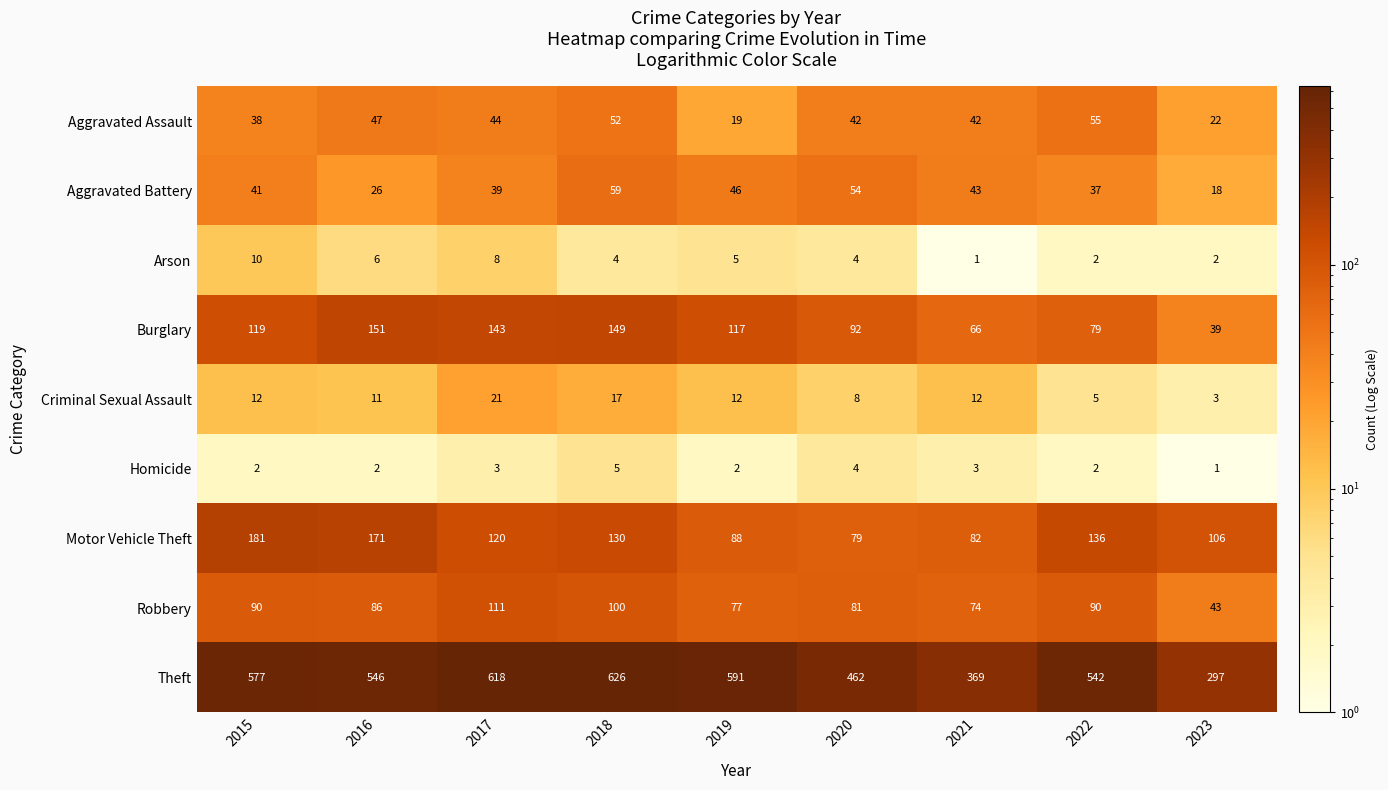

At which category is the sum across all series the highest?

2018